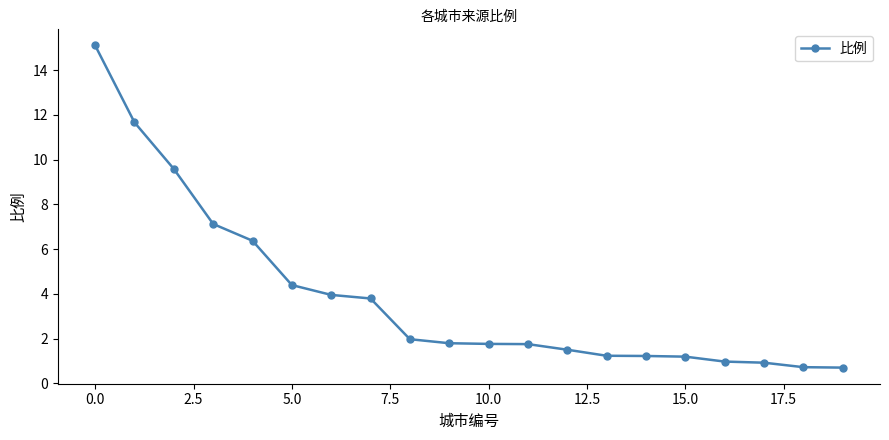

What is the greatest value displayed?

15.1